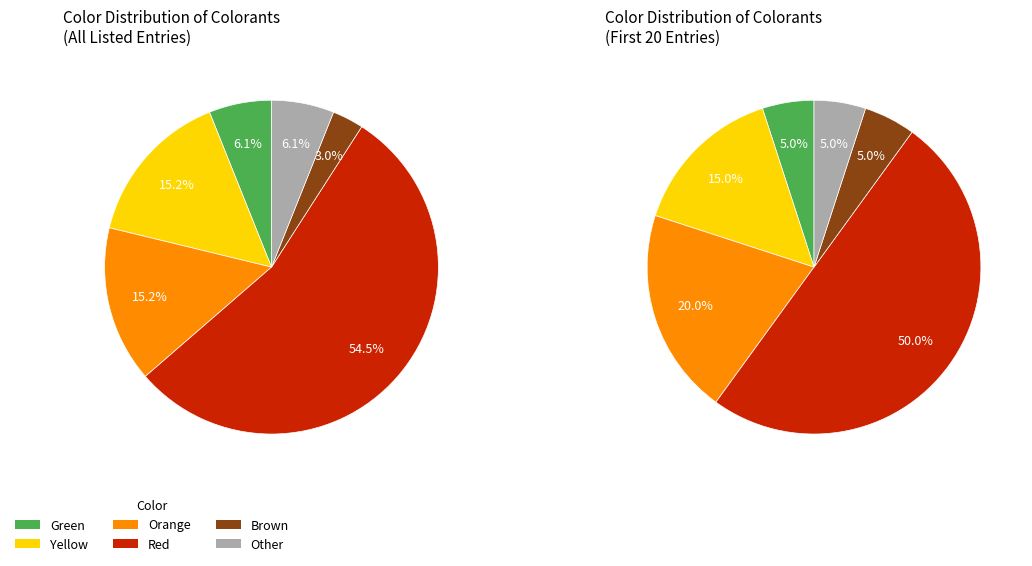

Is the sum of Yellow and Green greater than half?

No